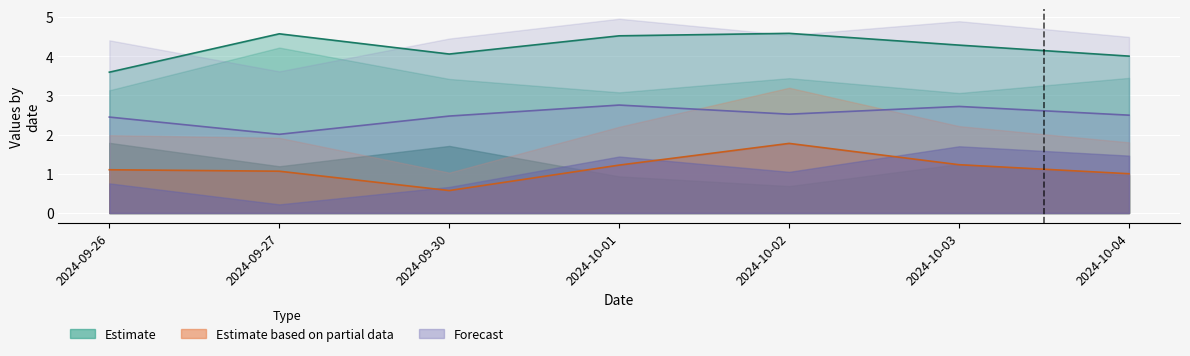

True or false: RSI5 has a value of 2.0 at 2024-09-27.

True